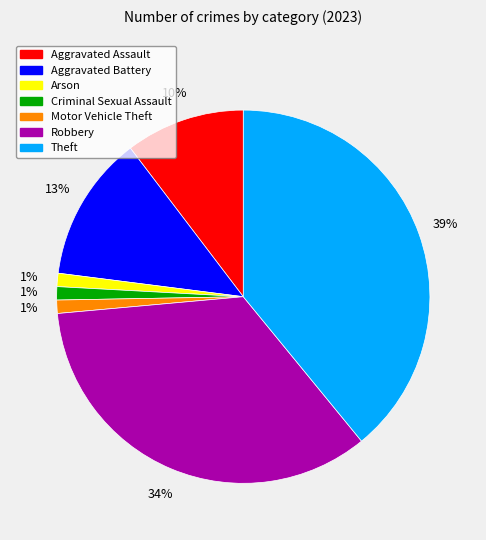

Which slice is the largest?

Theft